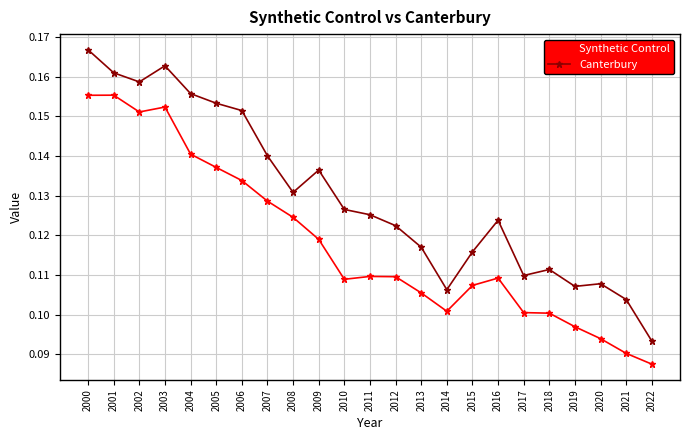

What are all the series names shown in the legend?

Synthetic Control, Canterbury